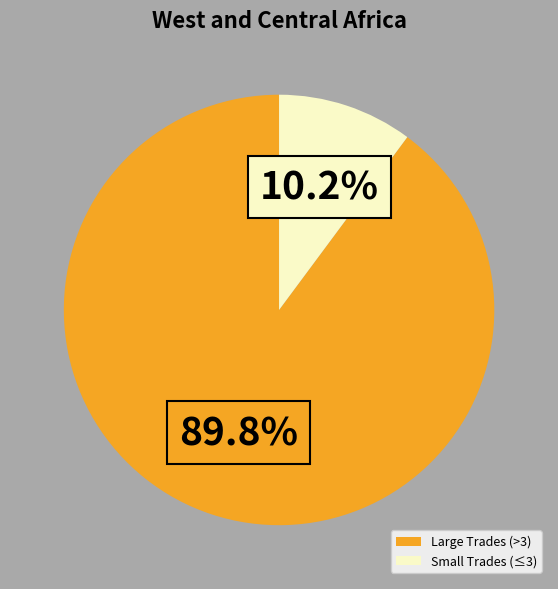

What is the largest slice in the pie chart?

Large Trades (>3)